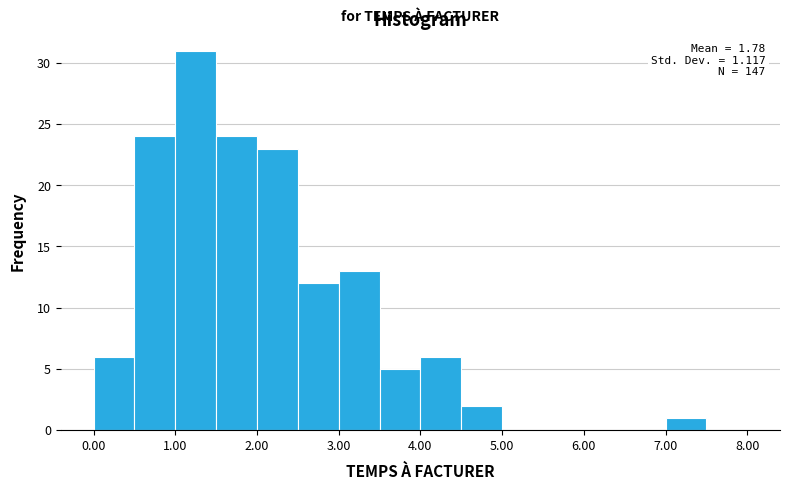

Which range on the x-axis has the tallest bar?

1.0 to 1.5